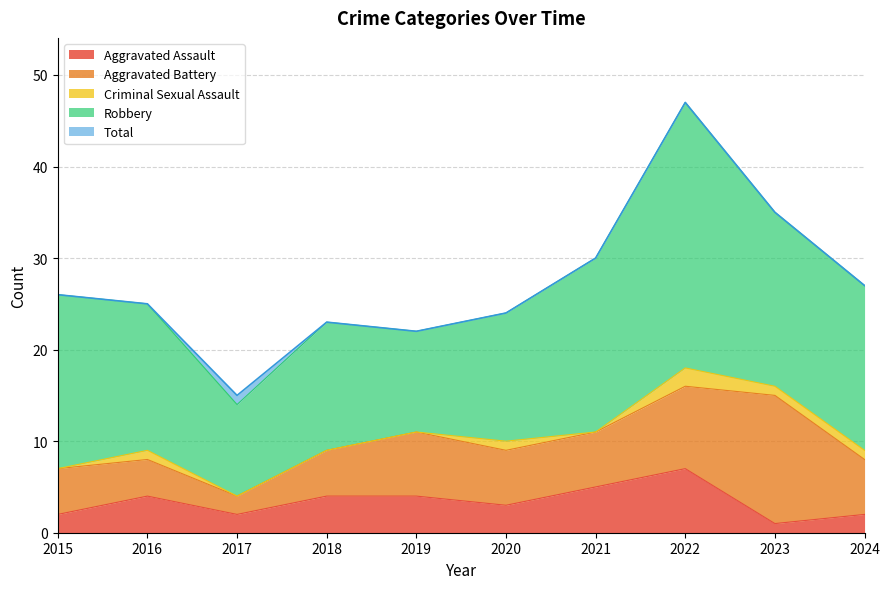

Reading right to left, extract all data points from this chart.

Aggravated Assault: 2024=2	2023=1	2022=7	2021=5	2020=3	2019=4	2018=4	2017=2	2016=4	2015=2
Aggravated Battery: 2024=6	2023=14	2022=9	2021=6	2020=6	2019=7	2018=5	2017=2	2016=4	2015=5
Criminal Sexual Assault: 2024=1	2023=1	2022=2	2021=0	2020=1	2019=0	2018=0	2017=0	2016=1	2015=0
Robbery: 2024=18	2023=19	2022=29	2021=19	2020=14	2019=11	2018=14	2017=10	2016=16	2015=19
Total: 2024=27	2023=35	2022=47	2021=30	2020=24	2019=22	2018=23	2017=15	2016=25	2015=26